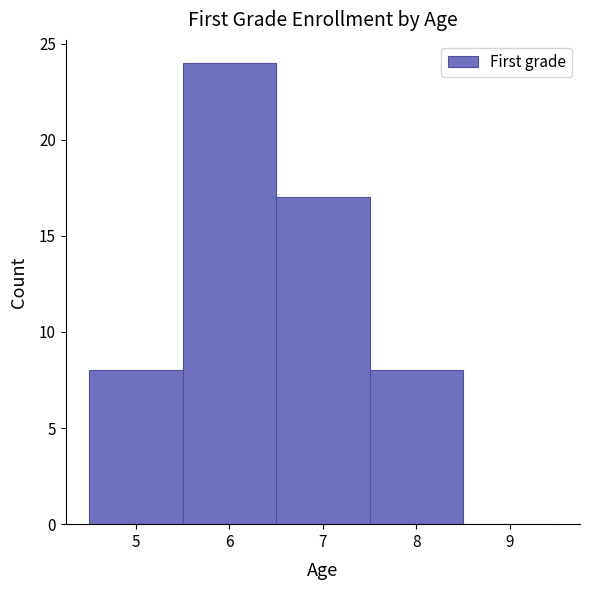

Over which range of the x-axis is the bar tallest?

5.5 to 6.5